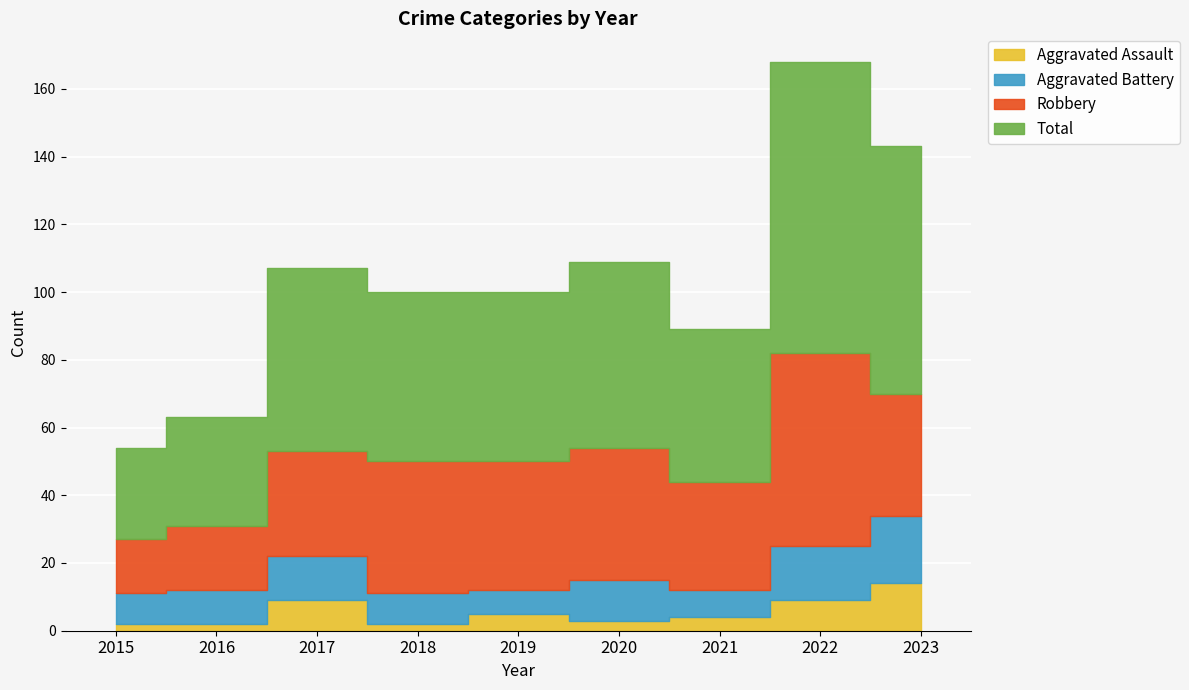

How many values in the Aggravated Assault series are below 4?

4